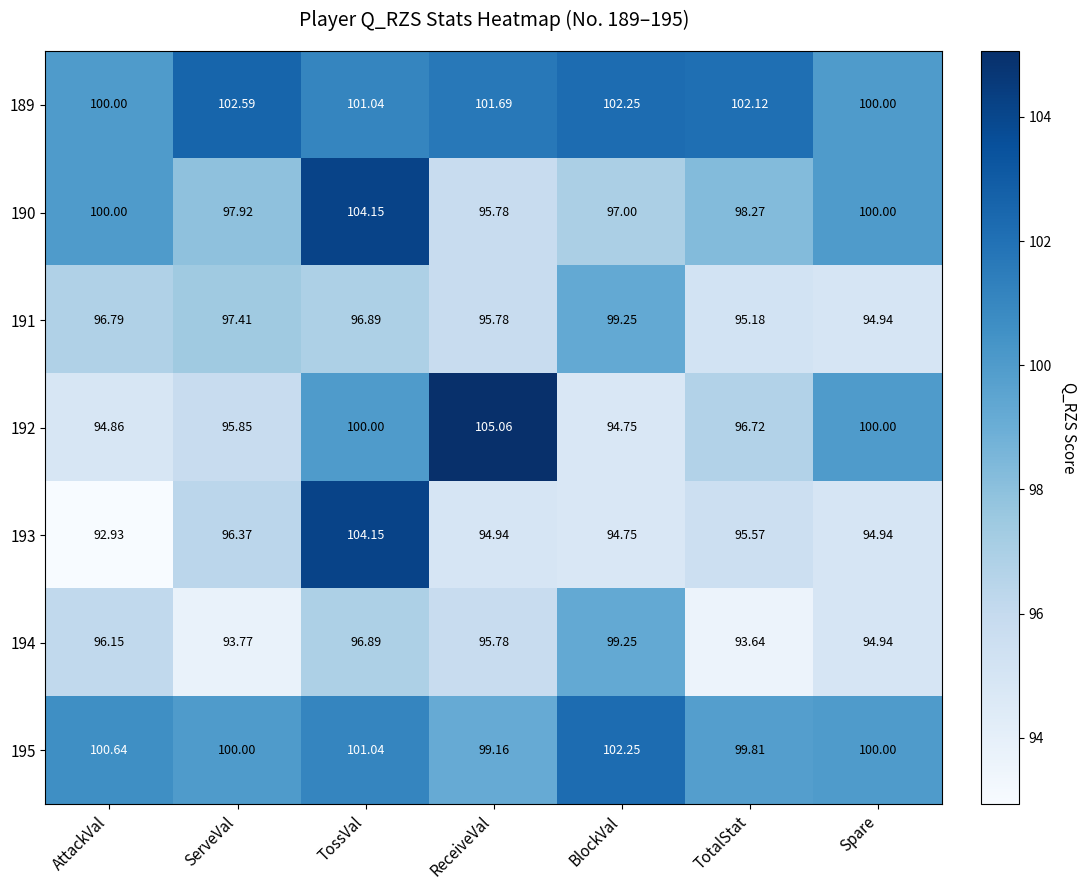

Rank the series at ServeVal from lowest to highest value.

194, 192, 193, 191, 190, 195, 189